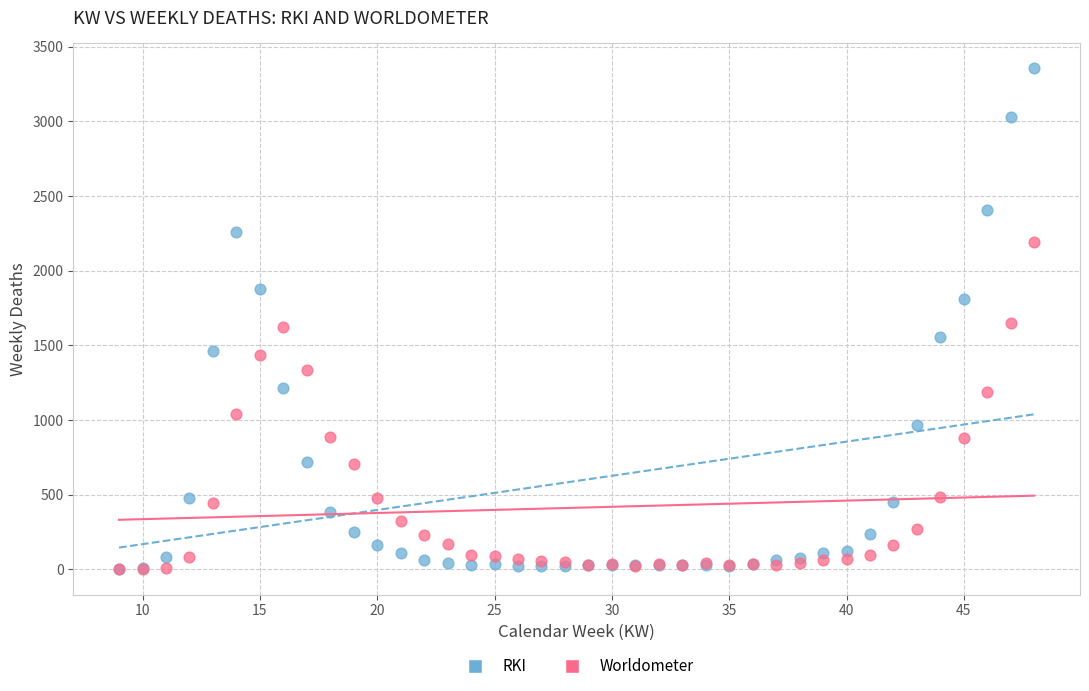

What are all the series names shown in the legend?

RKI, Worldometer